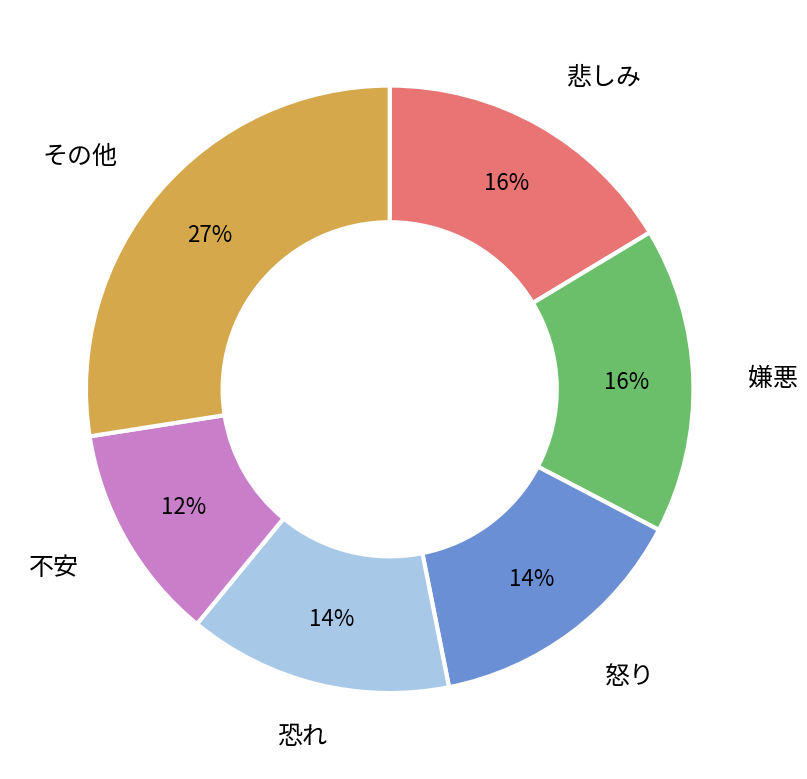

How many segments does this pie chart have?

6